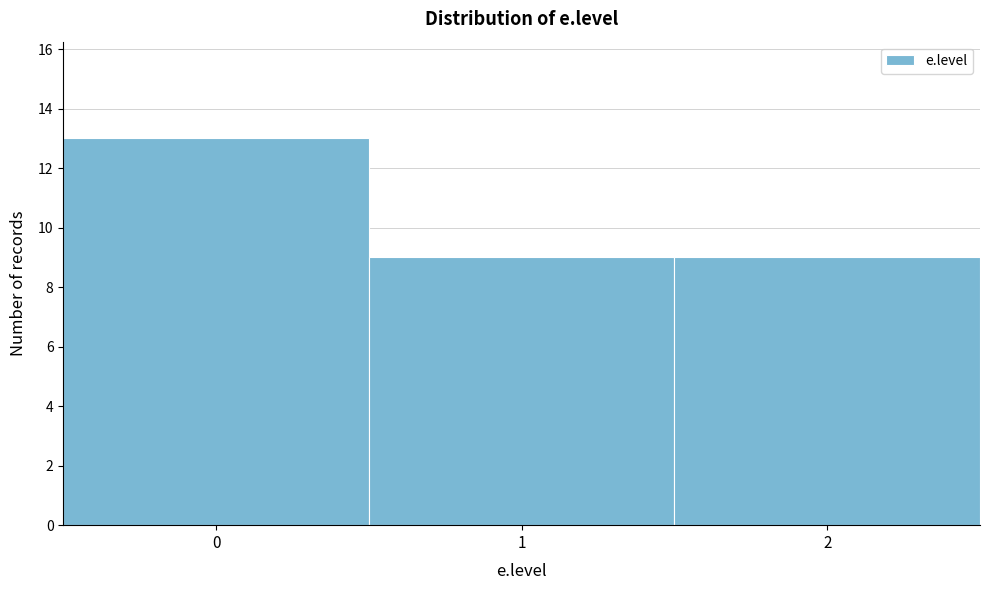

Reading right to left, list all the values displayed in this chart.

9	9	13